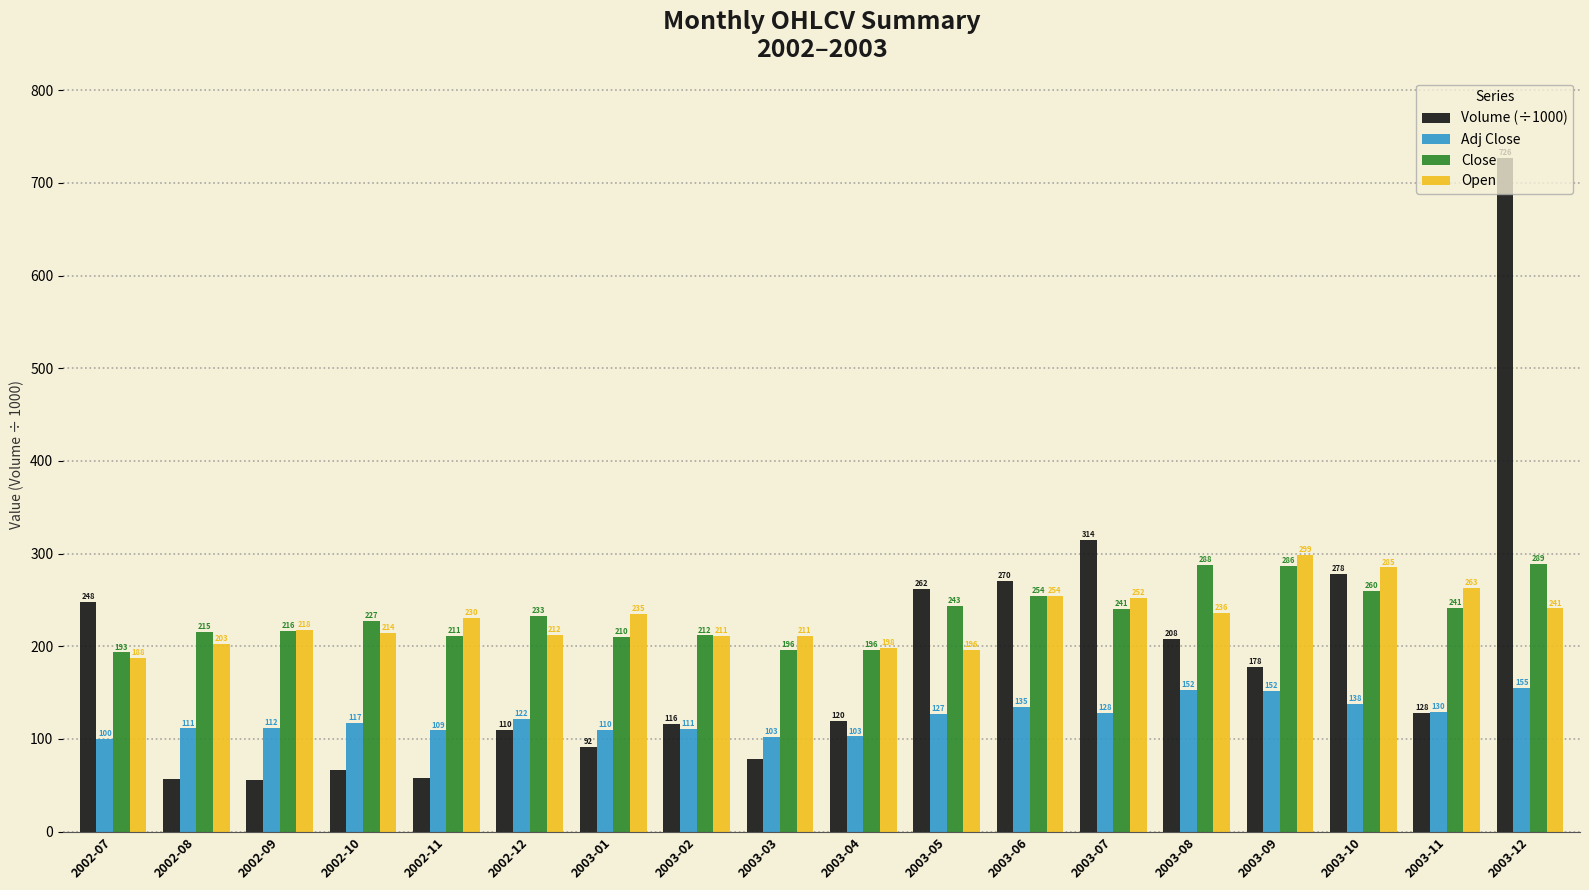

What is the difference between the Adj Close values at 2002-08 and 2002-09?

0.5